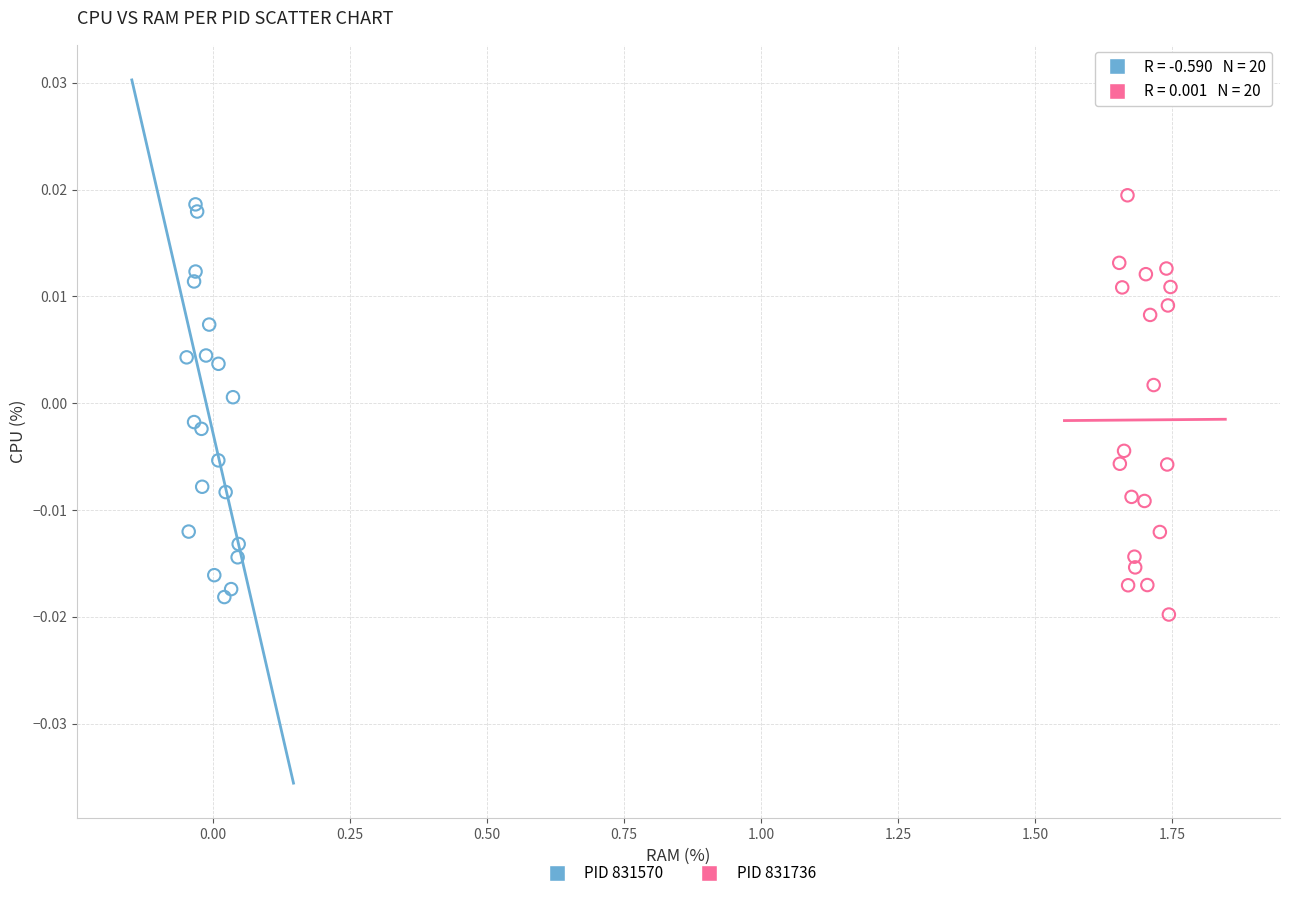

Which series reaches the minimum Y coordinate?

PID 831736